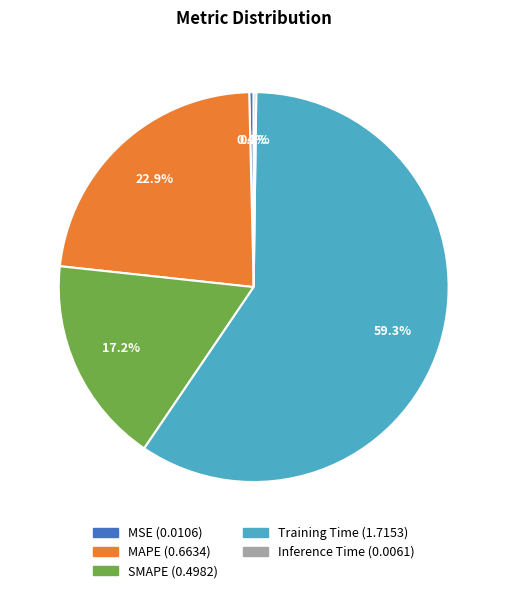

To the nearest percent, what is the difference between the SMAPE and MAPE slice percentages?

6%